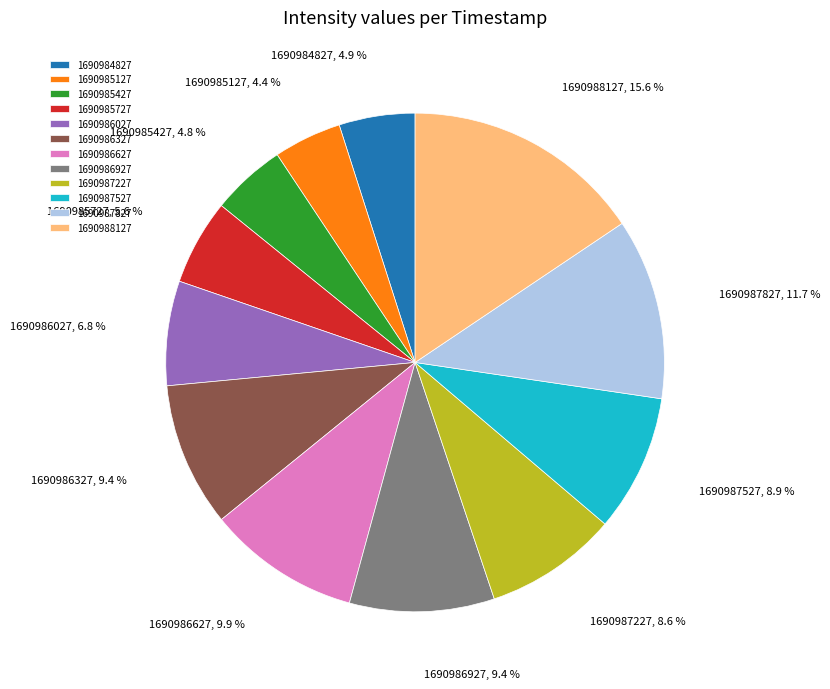

Approximately how many times larger is the value at 1690984827 compared to 1690987527?

0.6